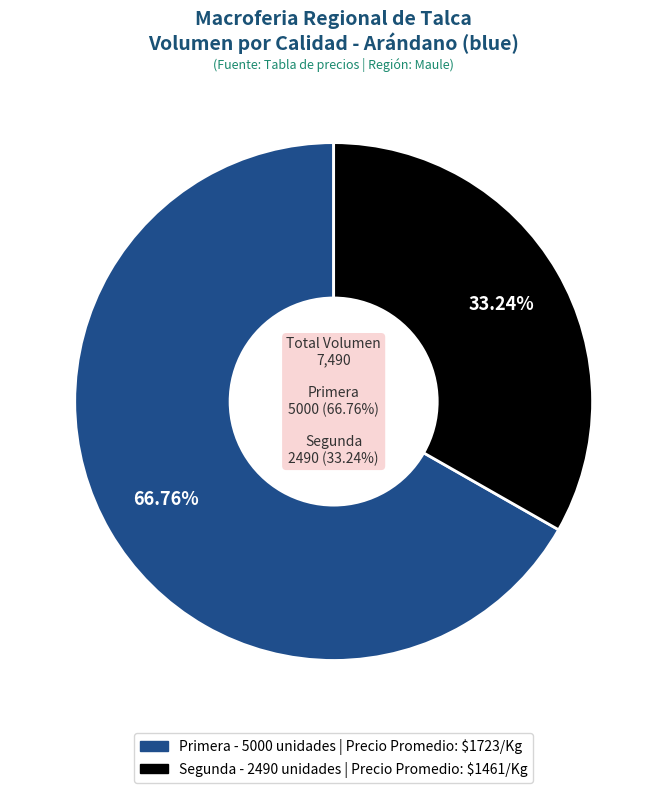

To the nearest percent, what is the average slice percentage?

50%